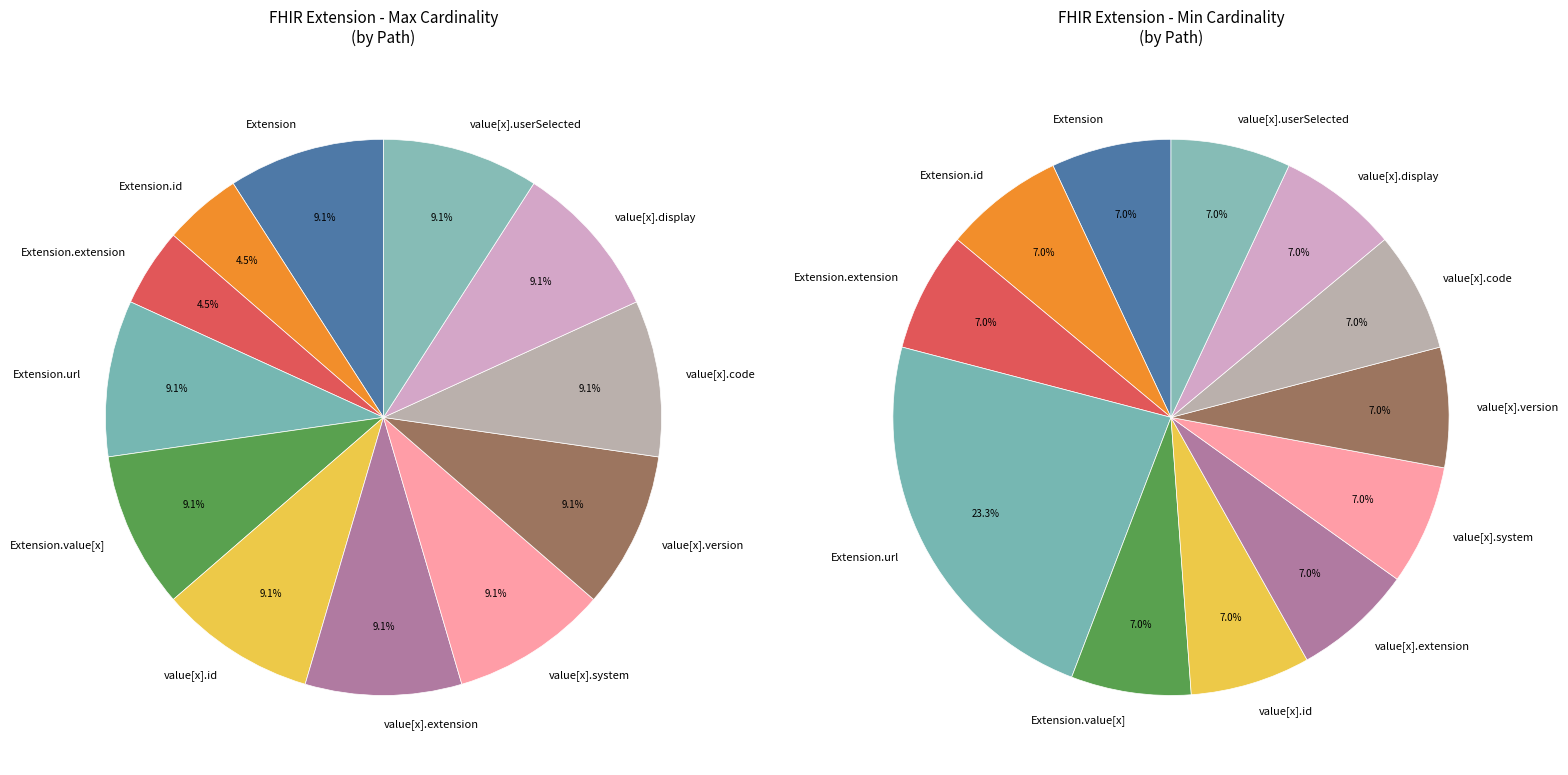

Count the number of slices in the pie.

12